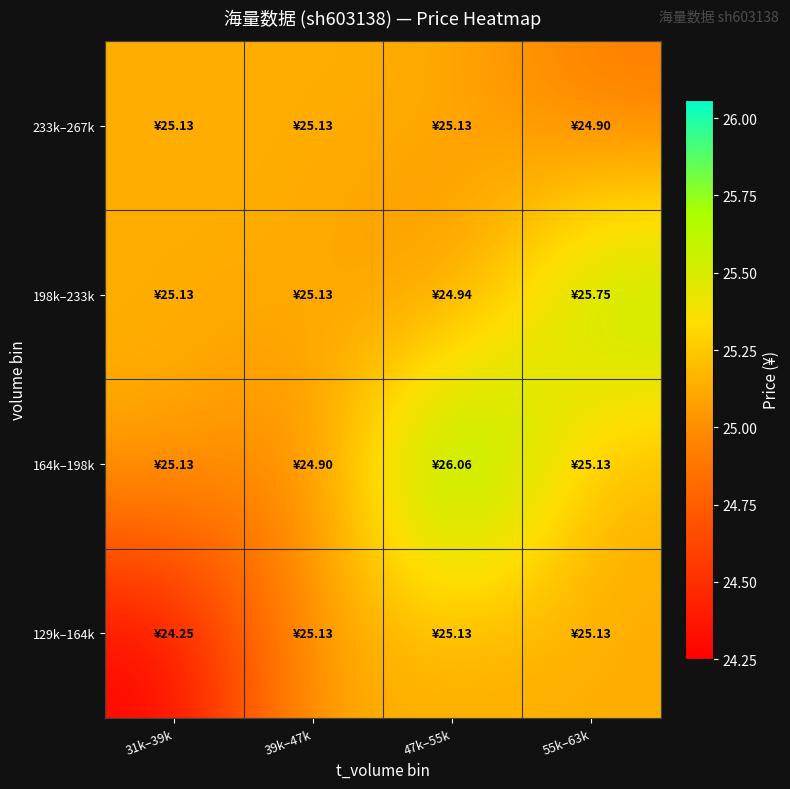

Rank the series at 39k–47k from highest to lowest value.

129k–164k, 198k–233k, 233k–267k, 164k–198k